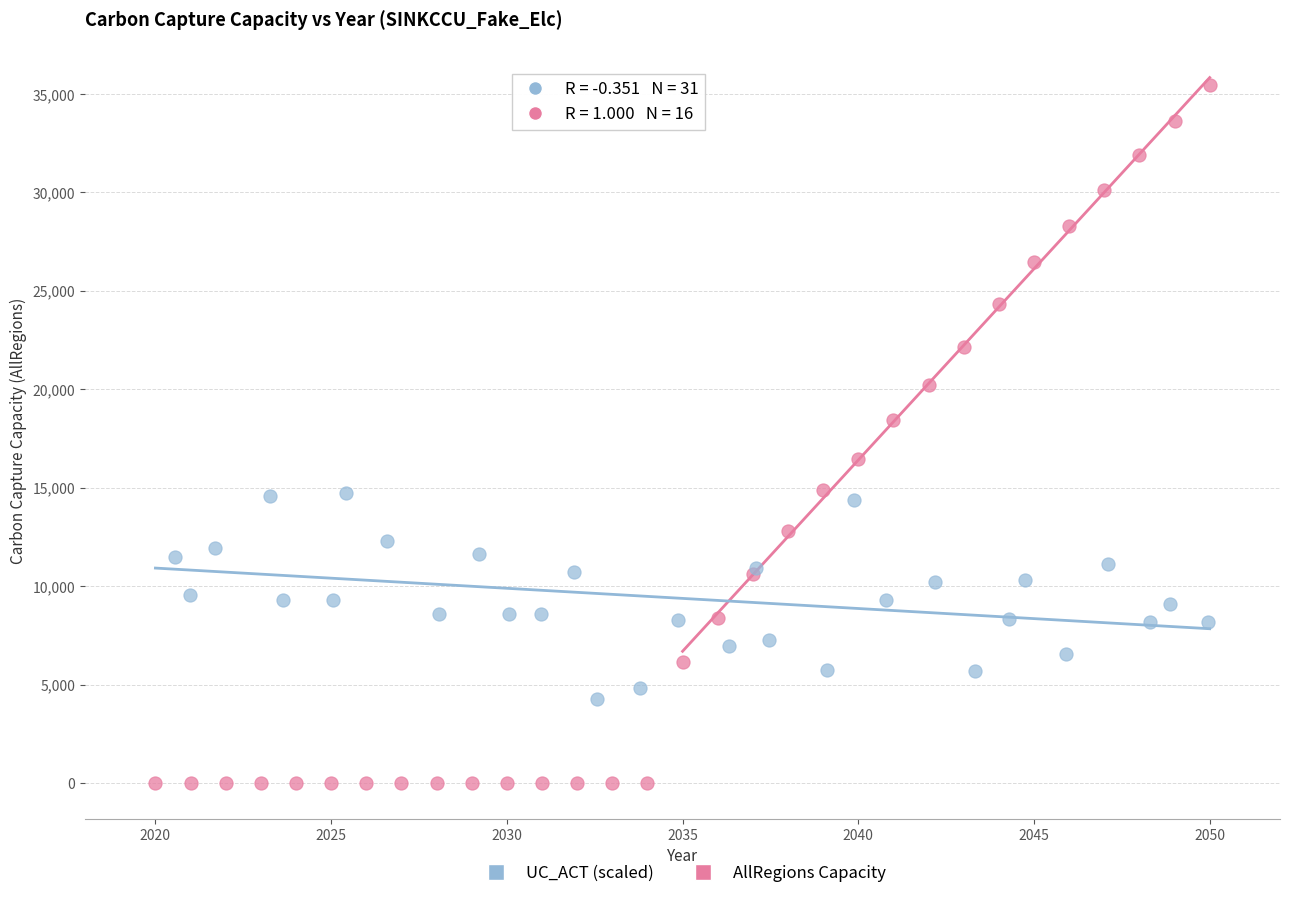

Which series reaches the maximum Y coordinate?

AllRegions Capacity